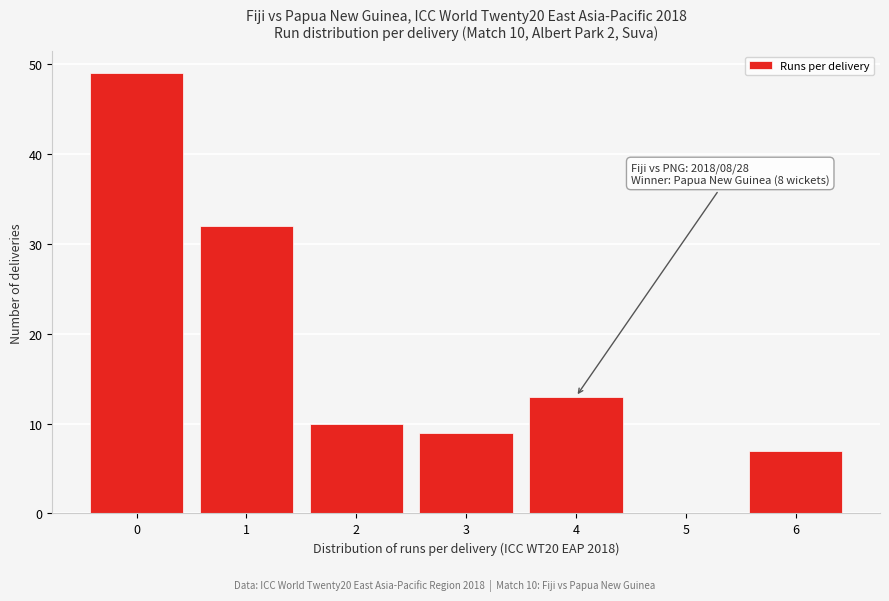

Which range on the x-axis has the tallest bar?

-0.5 to 0.5